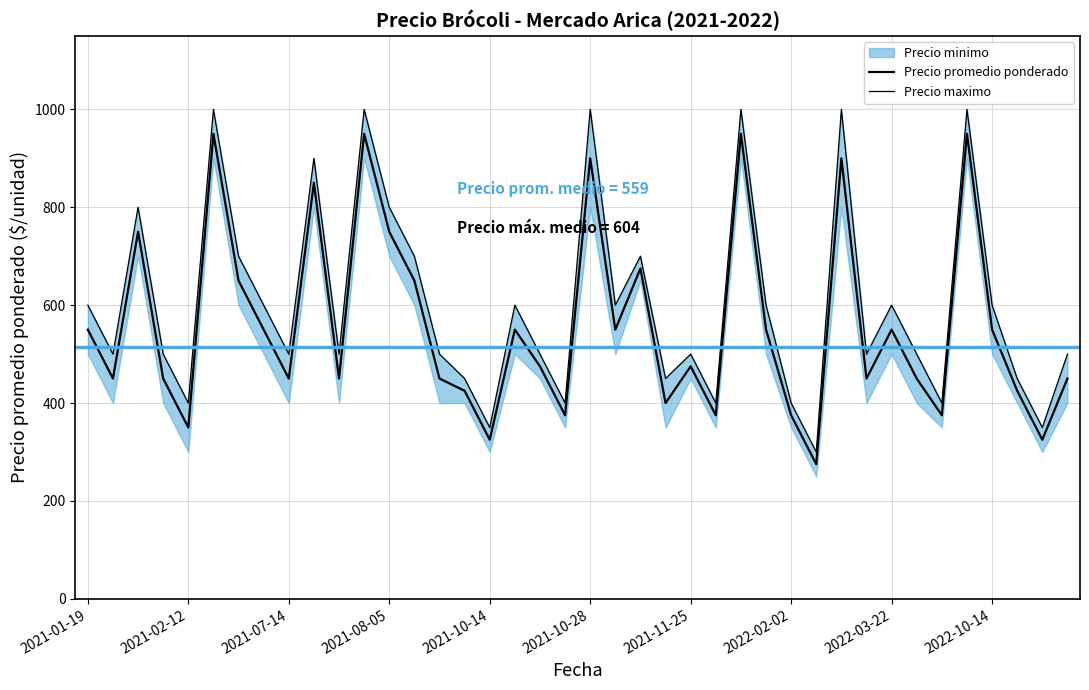

How many data points does each series have?

40